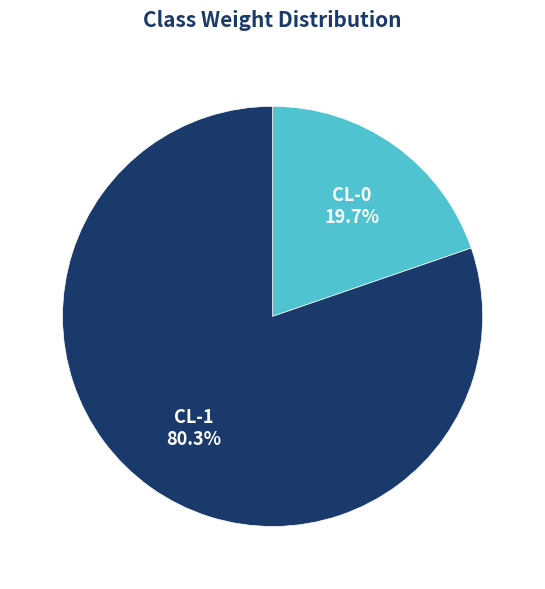

Count the number of slices in the pie.

2